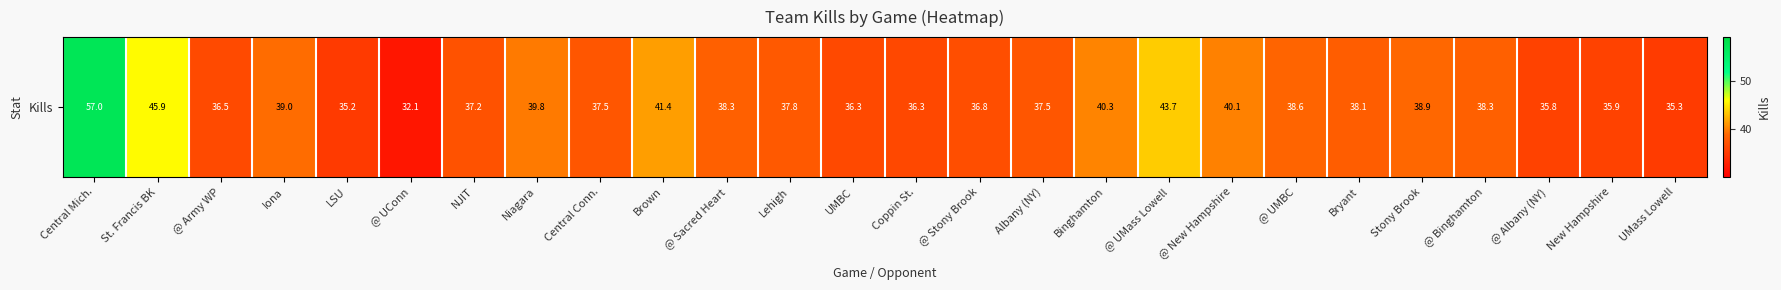

What is the greatest value displayed?

57.0